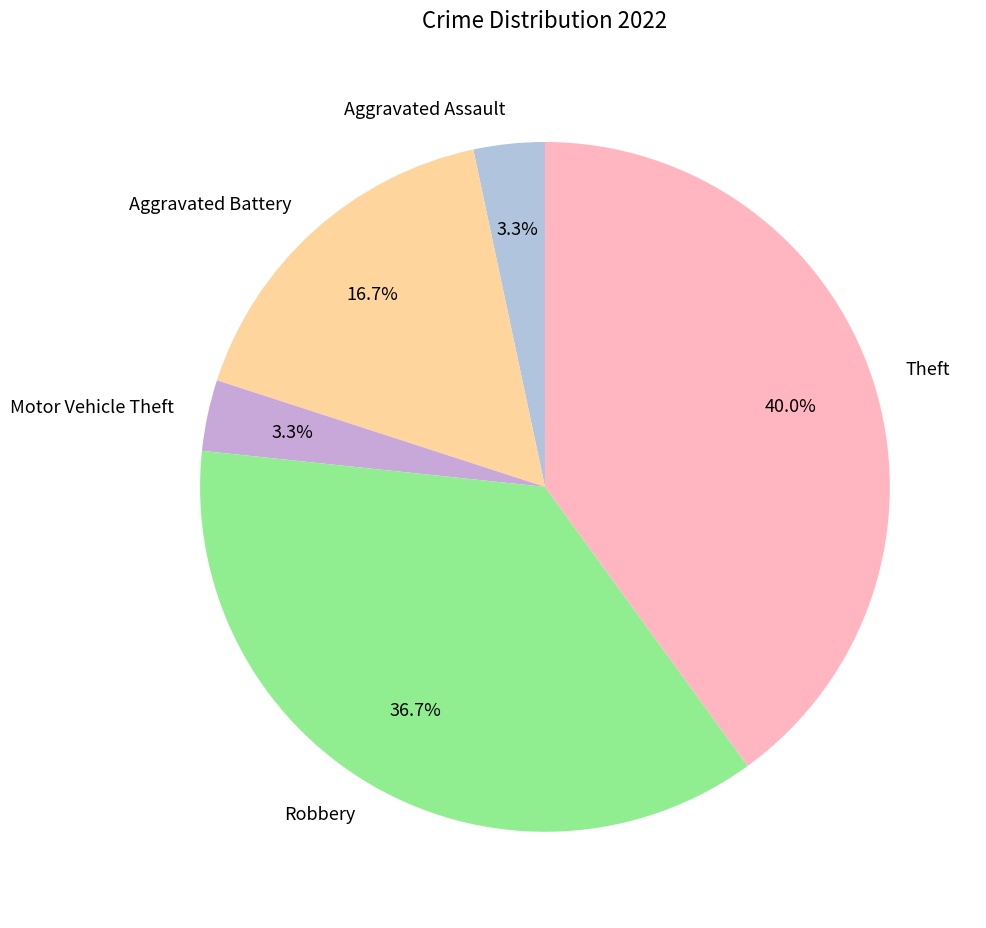

What is the largest slice in the pie chart?

Theft